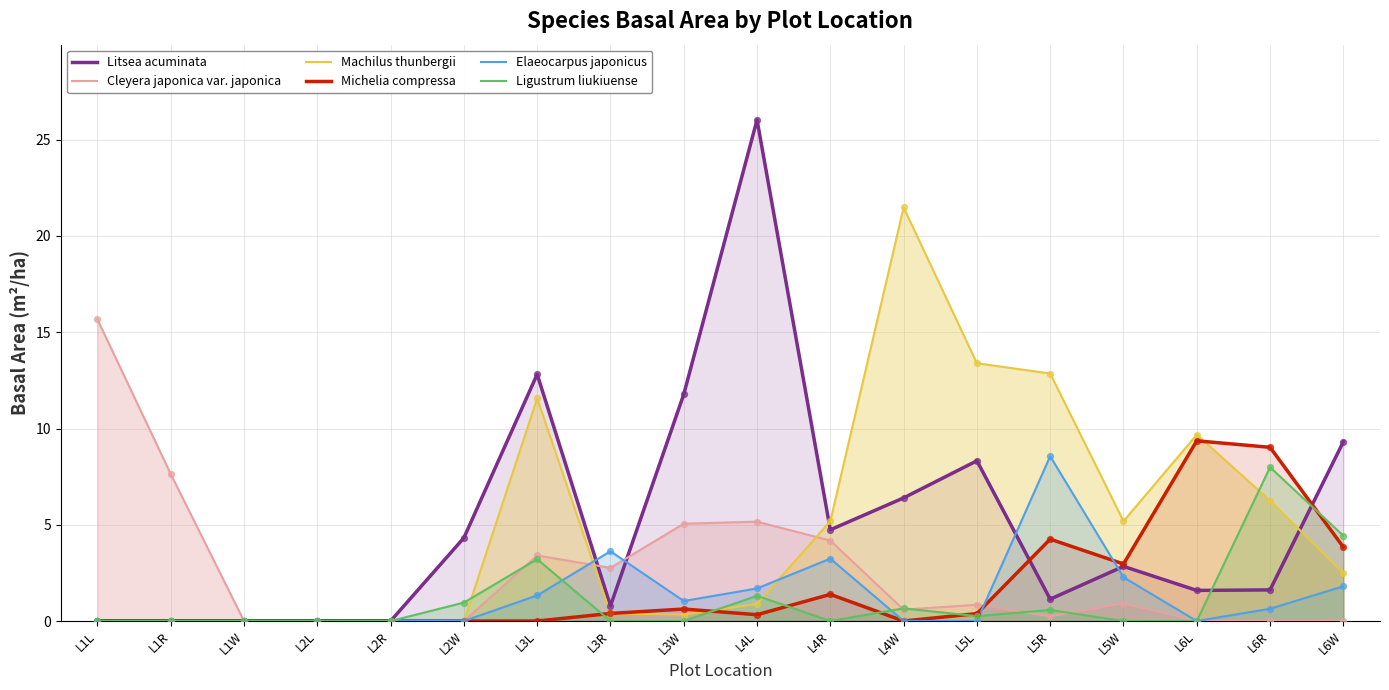

Which series reaches the maximum Y coordinate?

Litsea acuminata